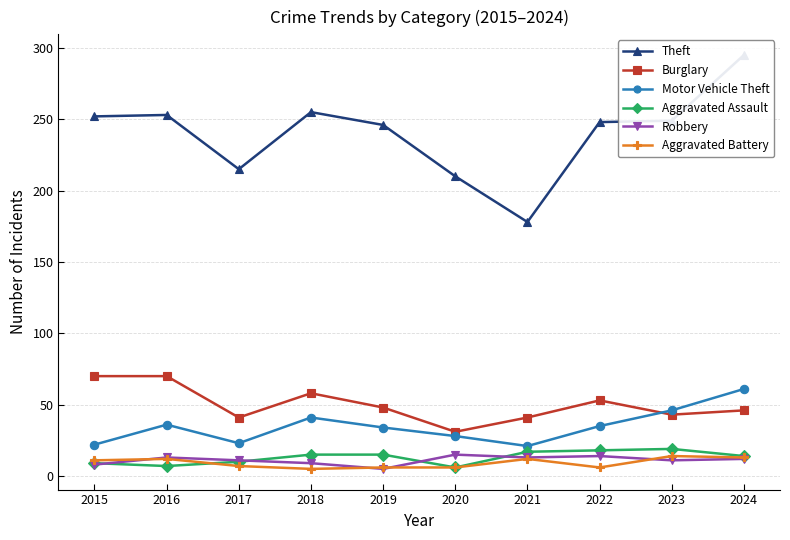

At how many categories does at least one series exceed 202?

9